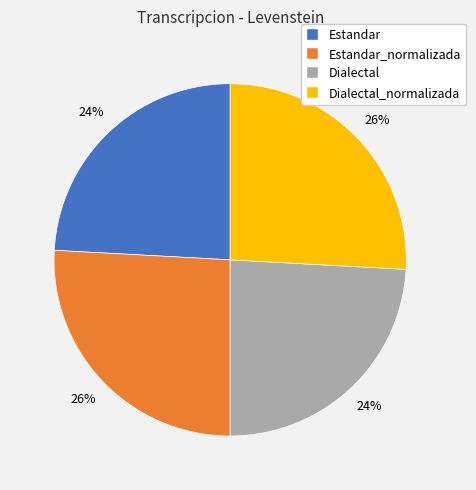

Is it true that Estandar is 38% of the pie?

False